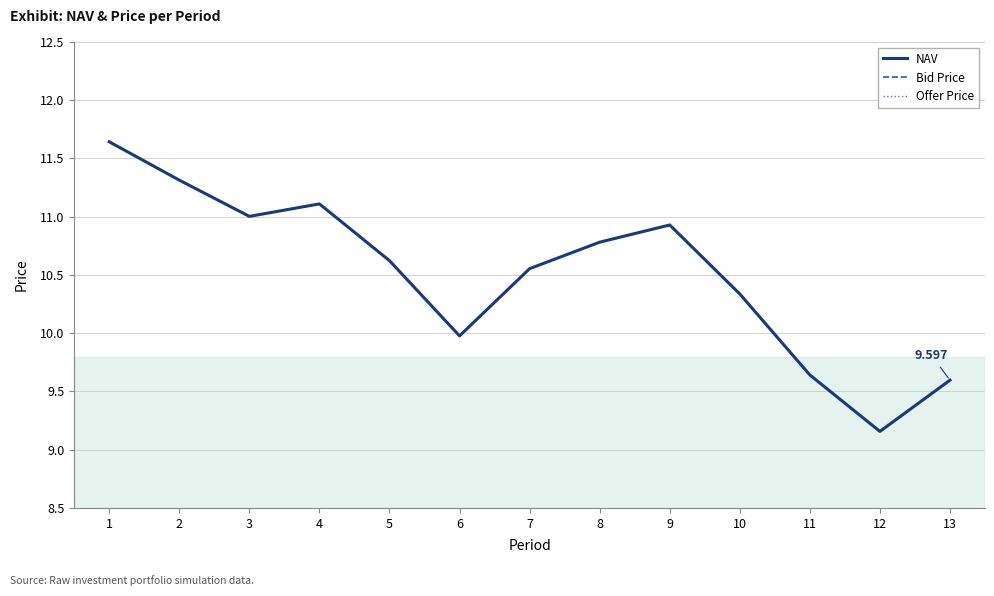

What is the highest value of the Bid Price series?

11.6